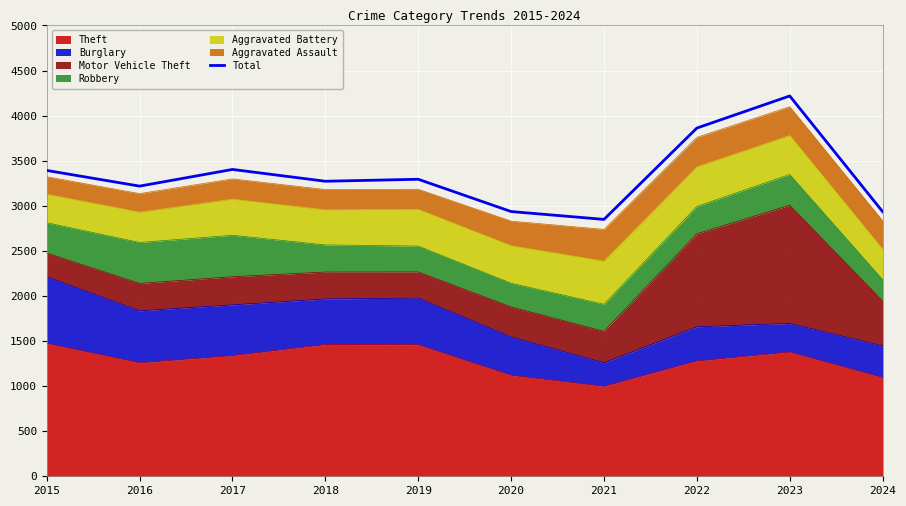

Which category has the lowest value across all series?

2021